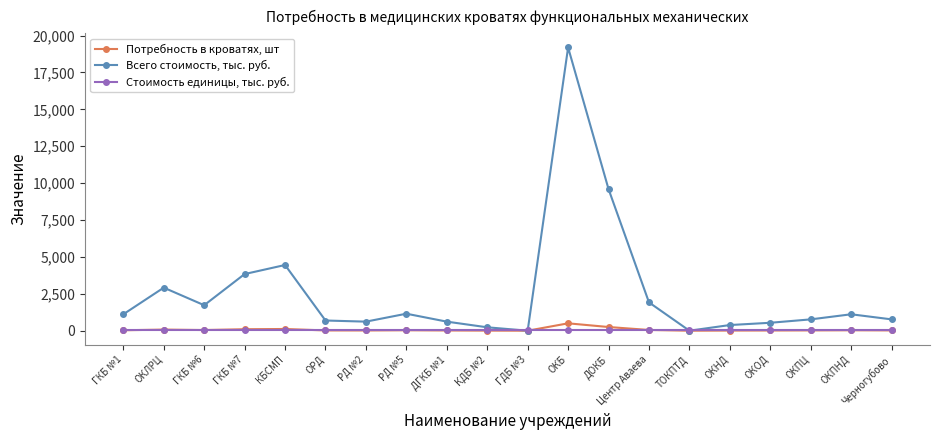

What is the label of the 8th point from the right?

ДОКБ